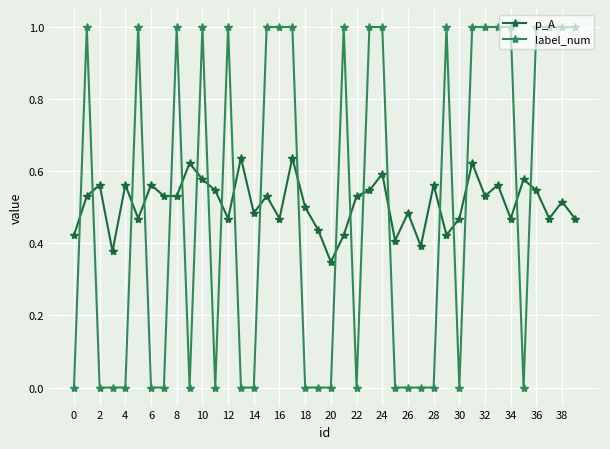

List the series in order of their peak value, lowest first.

p_A, label_num